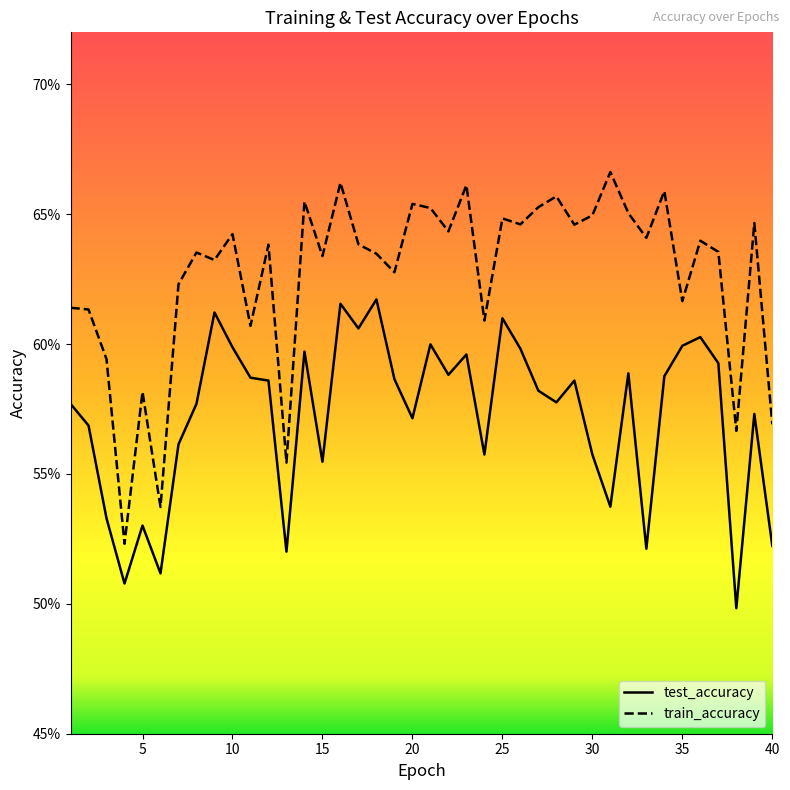

What is the average value of the test_accuracy series?

0.6